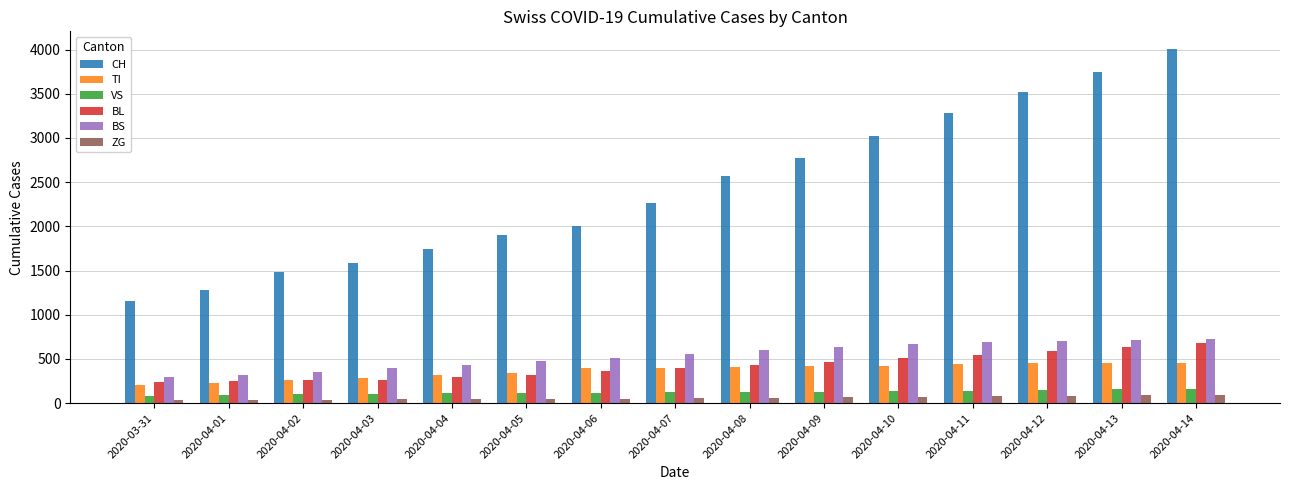

What is the sum of all ZG values?

917